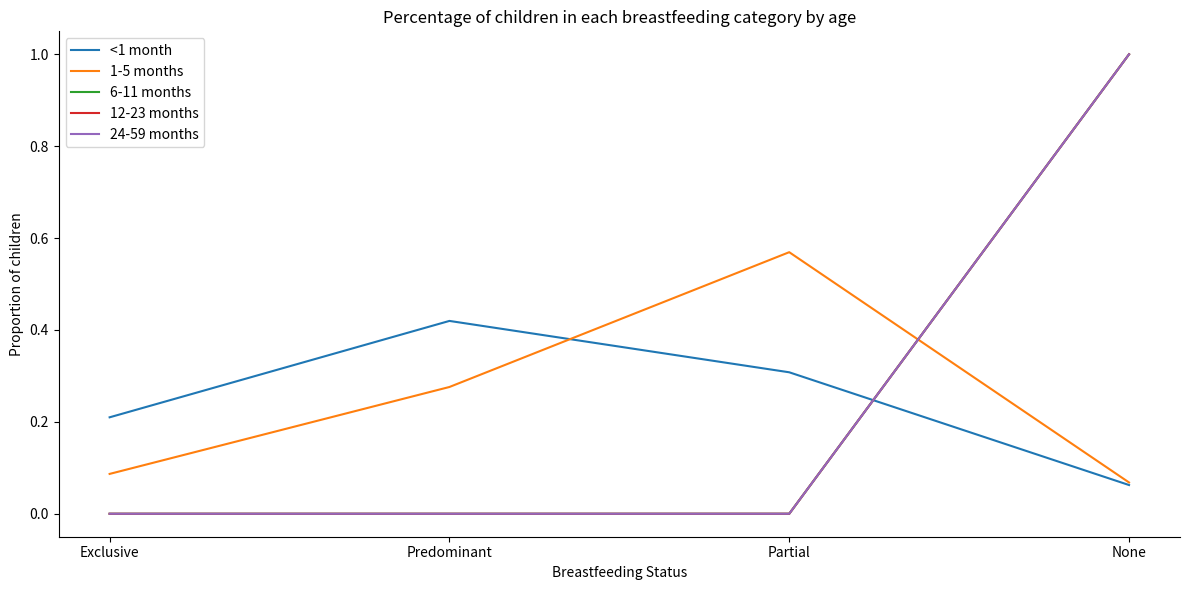

How many intersections are there between 6-11 months and <1 month?

1